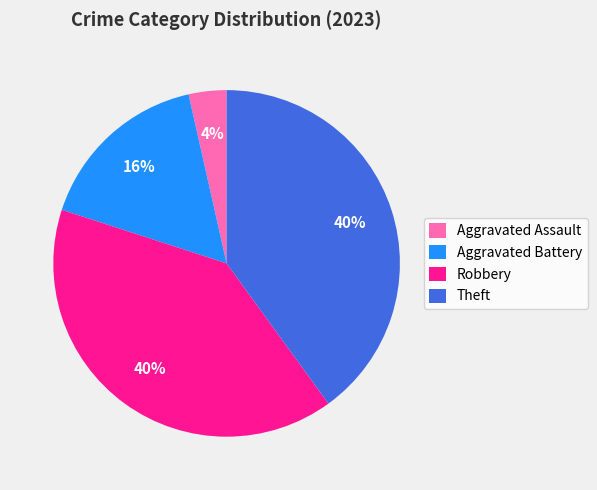

To the nearest percent, what is the average slice percentage?

25%